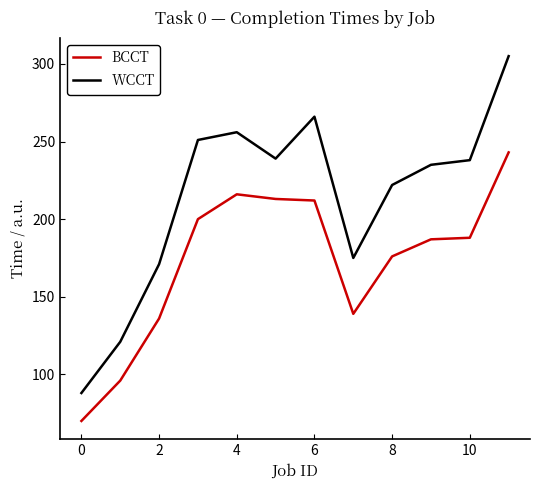

Which series has the largest total across all categories?

WCCT